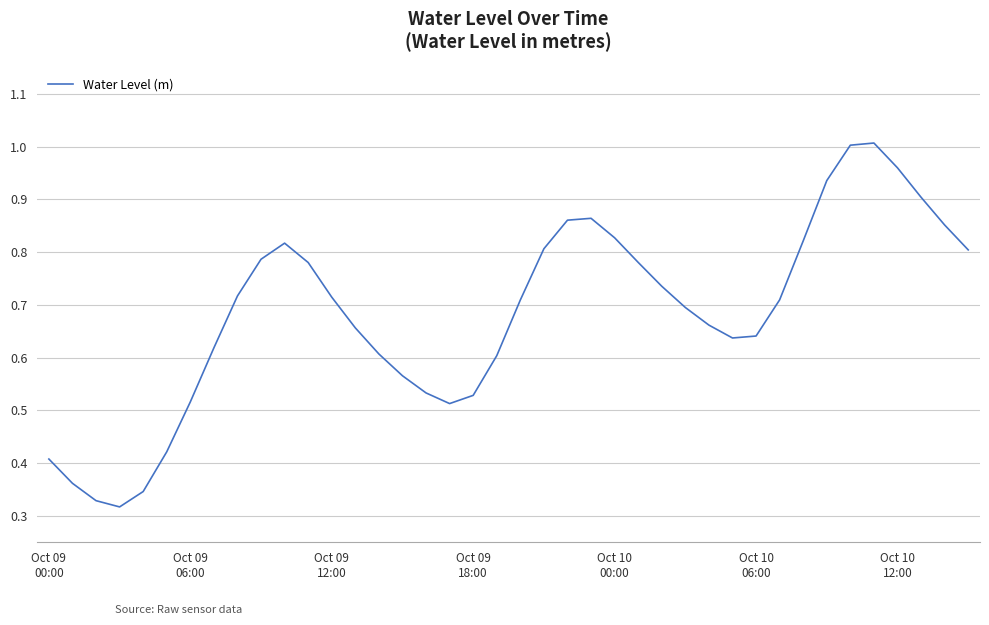

Does the chart display data point markers on the line(s)?

No